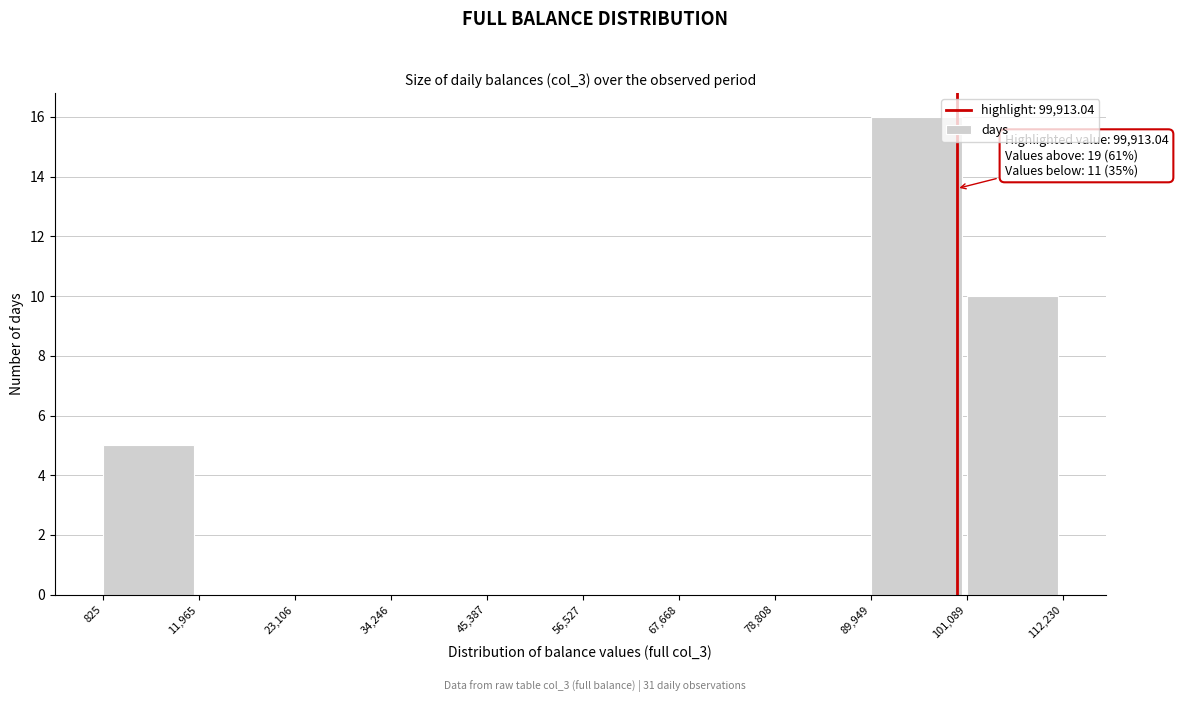

Over which range of the x-axis is the bar tallest?

89,949 to 101,089